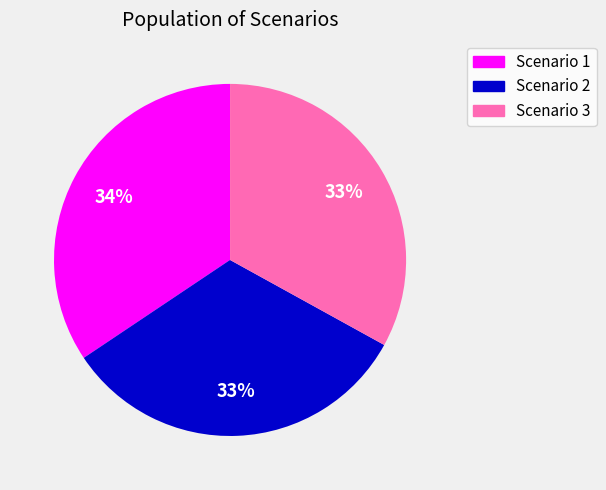

Is it true that Scenario 2 is 45% of the pie?

False